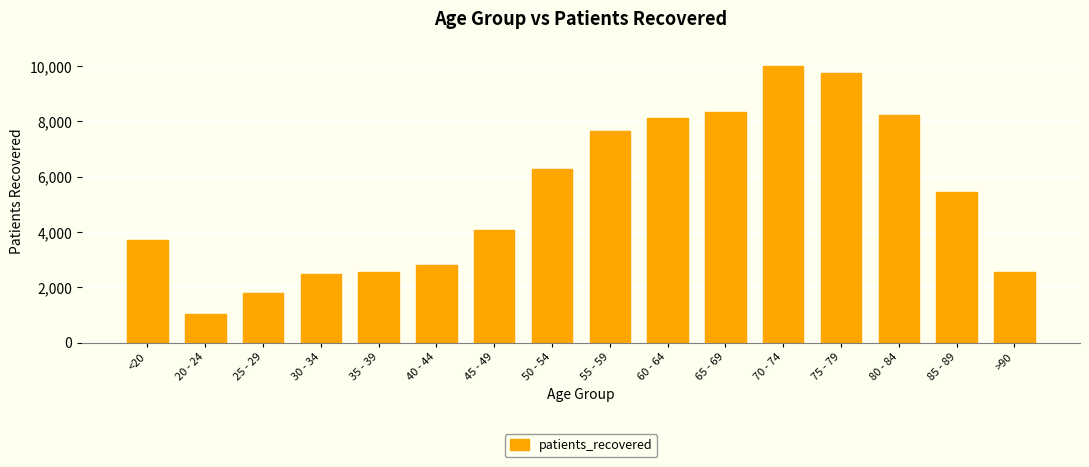

What position from the right is 70 - 74?

5